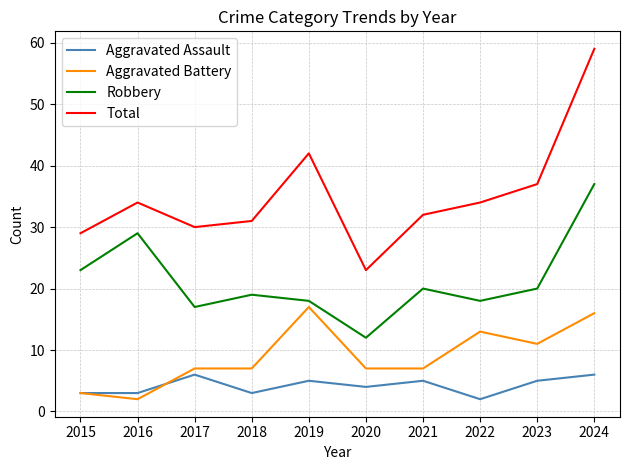

What value does the Robbery series have at 2020, to the nearest 10?

10